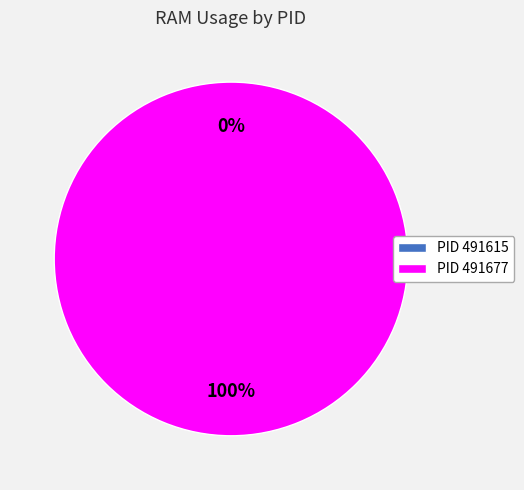

Do 491677 and 491615 together represent more than half of the pie?

Yes